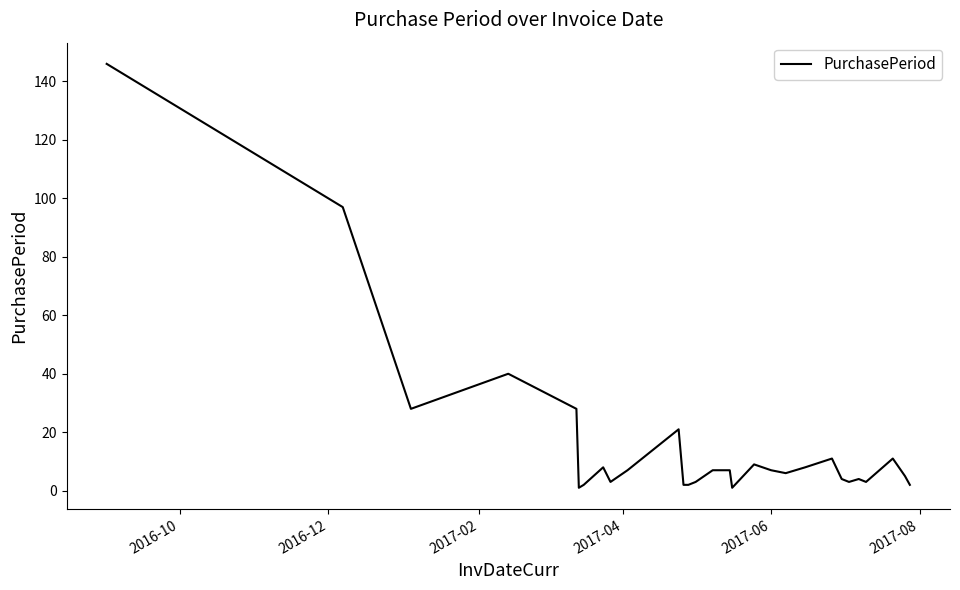

What is the greatest value displayed?

146